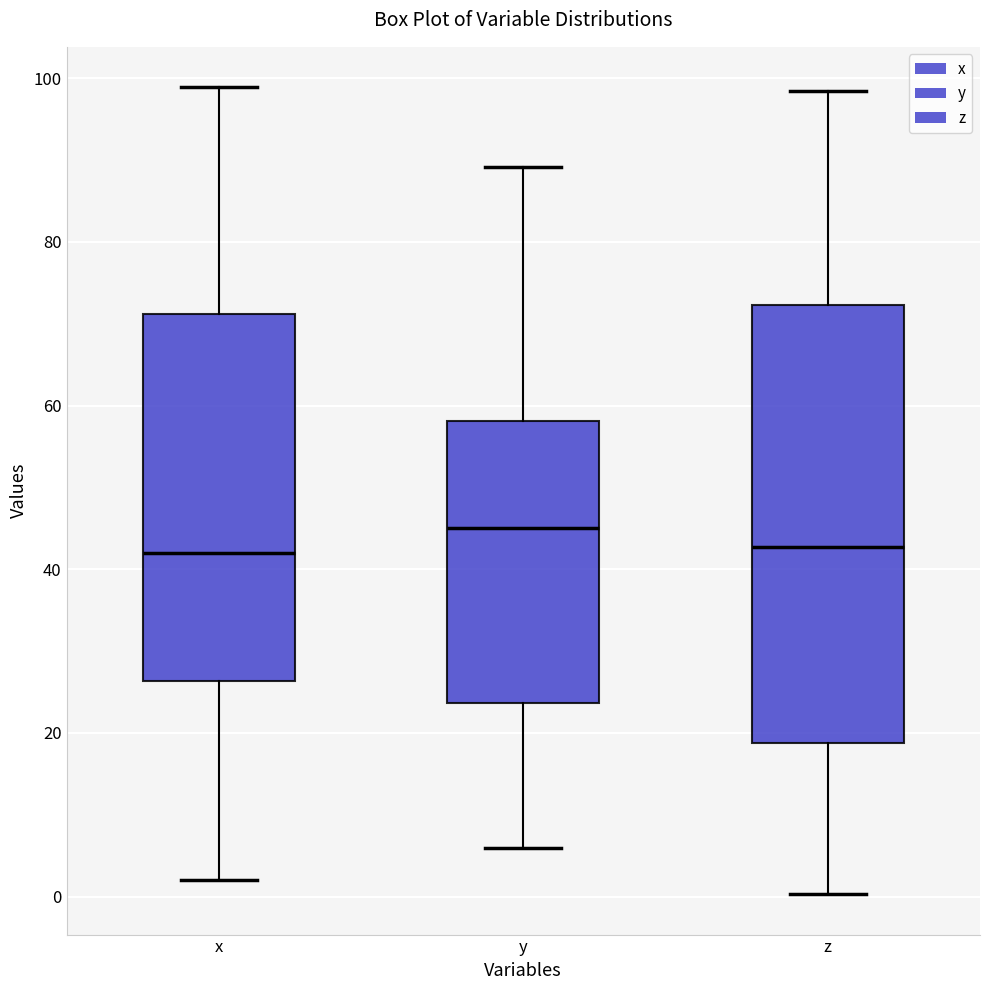

Which box is the tallest, from its lower edge to its upper edge?

z